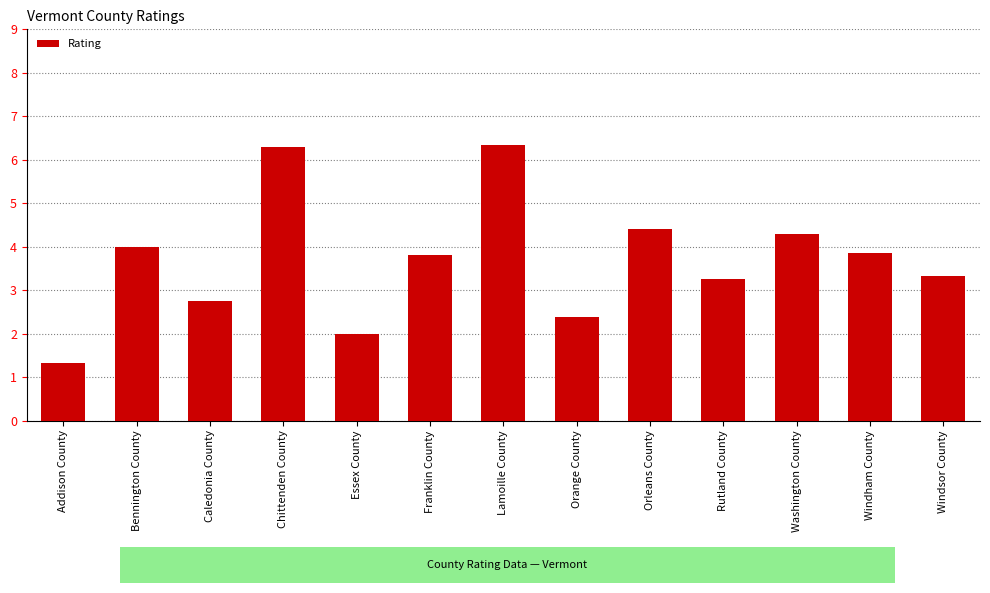

What is the smallest value displayed?

1.3